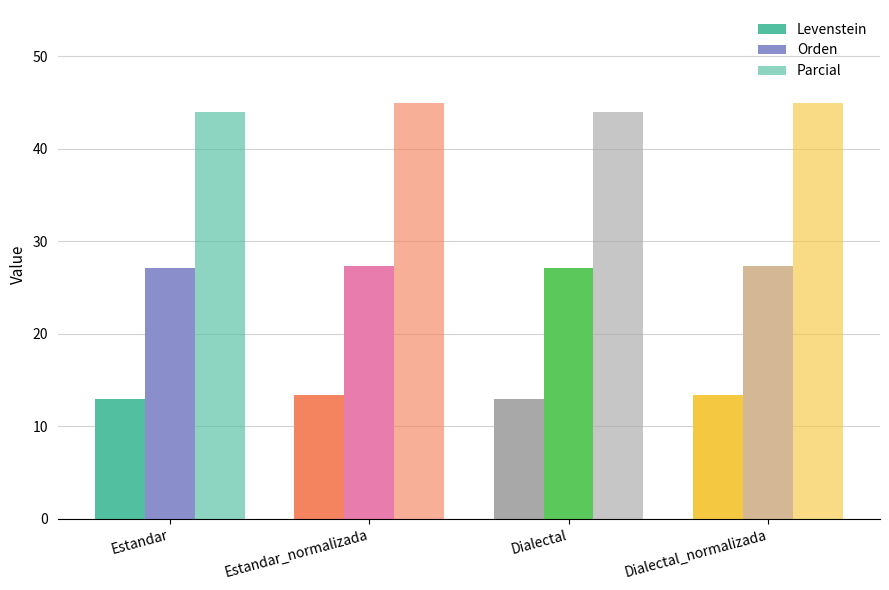

What is the average value of the Orden series?

27.2